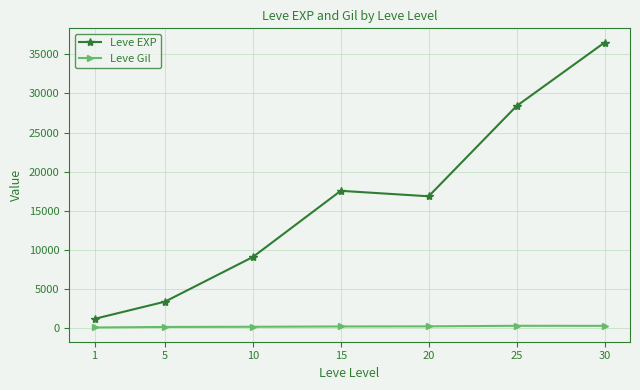

What value does the Leve EXP series have at 15?

17563.3